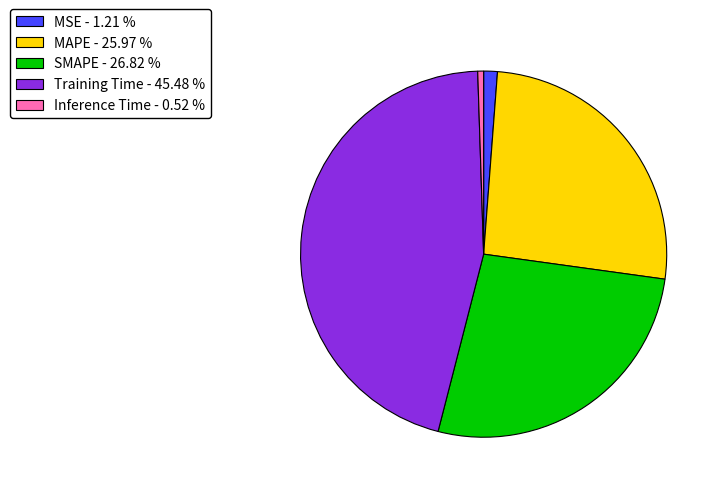

Count the number of slices in the pie.

5